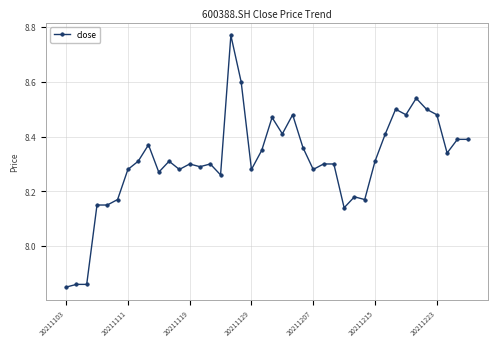

What is the difference between the maximum and minimum values?

0.9